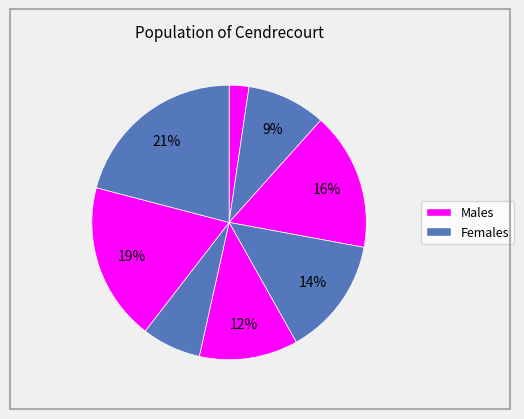

Is there any slice that represents more than half of the pie?

No